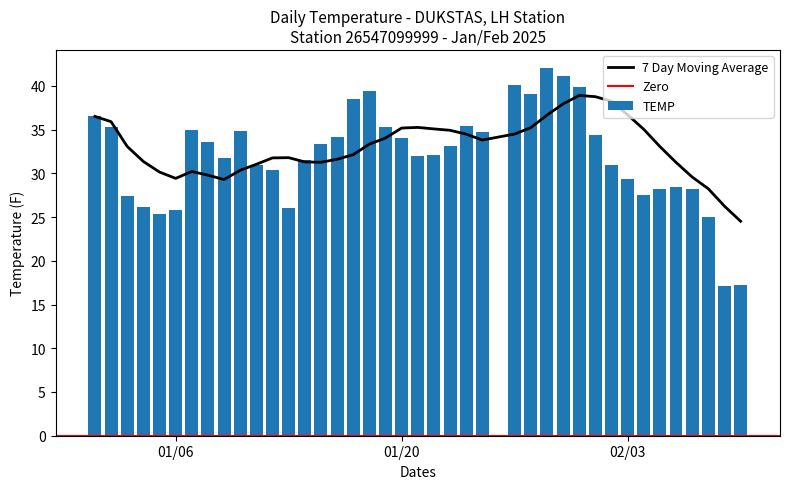

Count the number of categories in the chart.

40